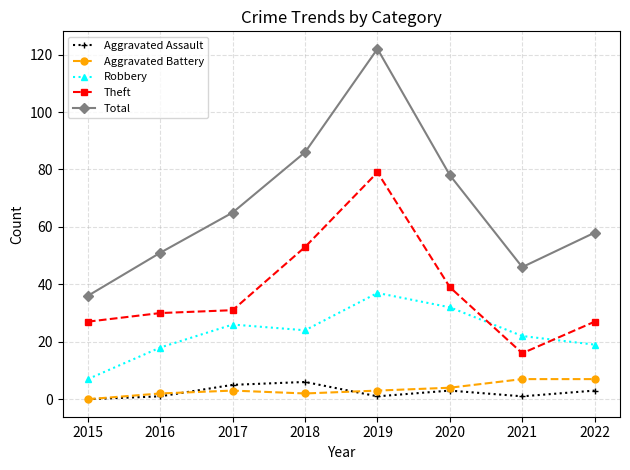

True or false: Total has more than 2 interior local peaks.

False